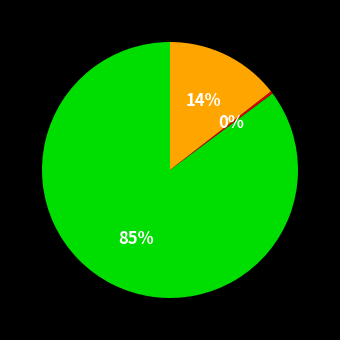

Does any single category account for the majority?

Yes